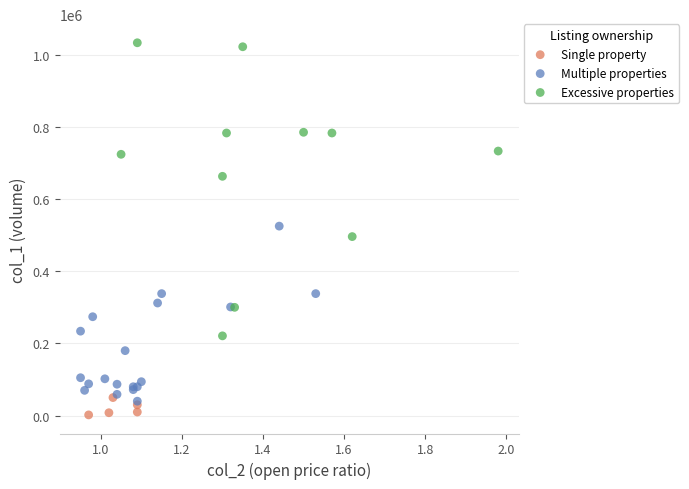

Which series reaches the minimum Y coordinate?

Single property